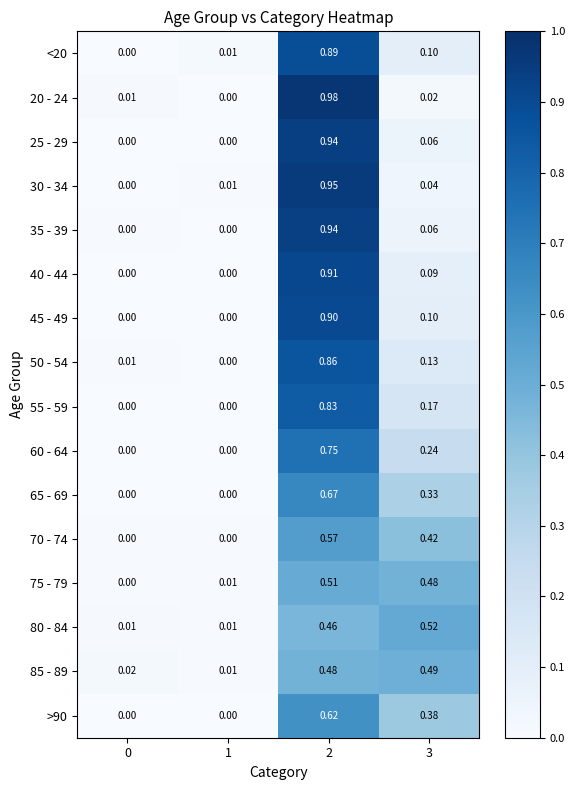

Is the value of 30 - 34 at 0 greater than the value of 75 - 79 at 1?

No